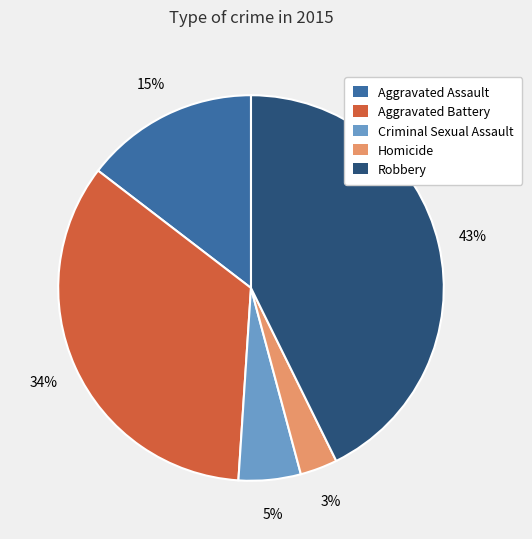

Combined, do Aggravated Assault and Homicide account for over 50%?

No